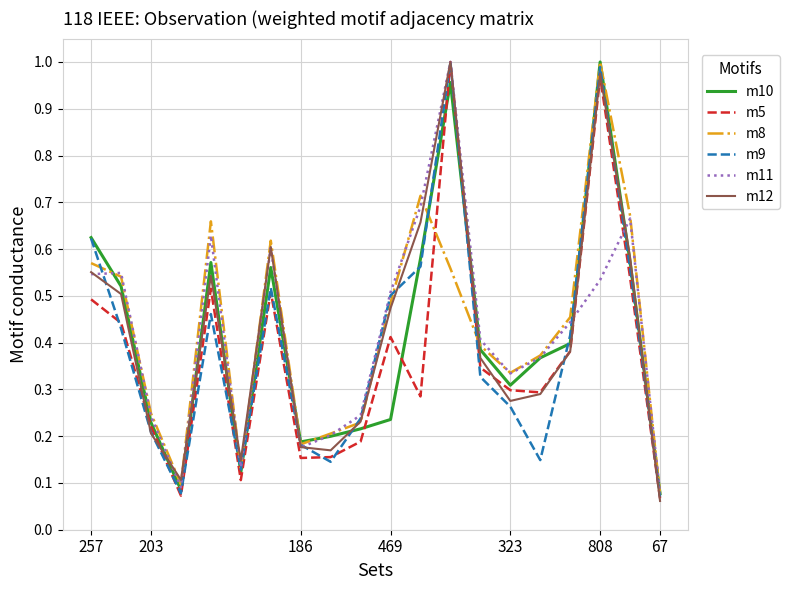

How many lines are shown in the chart?

6